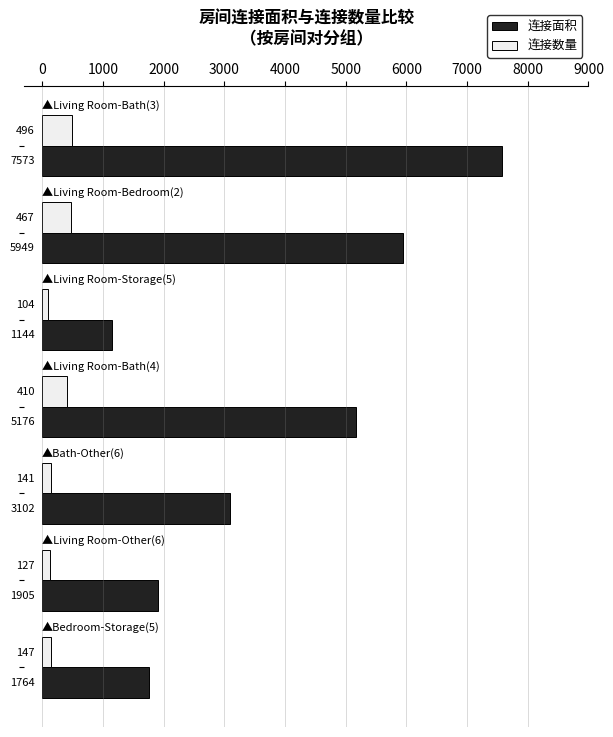

What is the average value of the 连接数量 series?

270